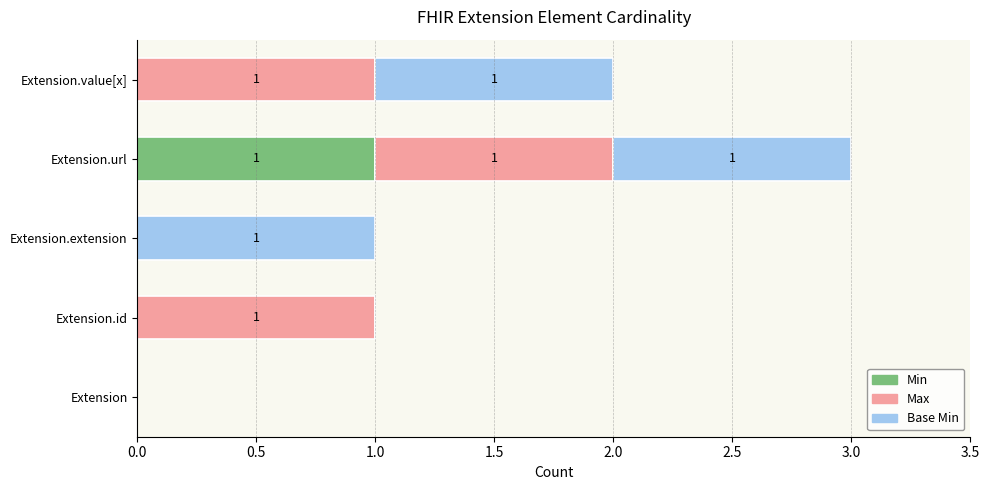

At which category is the sum across all series the highest?

Extension.url